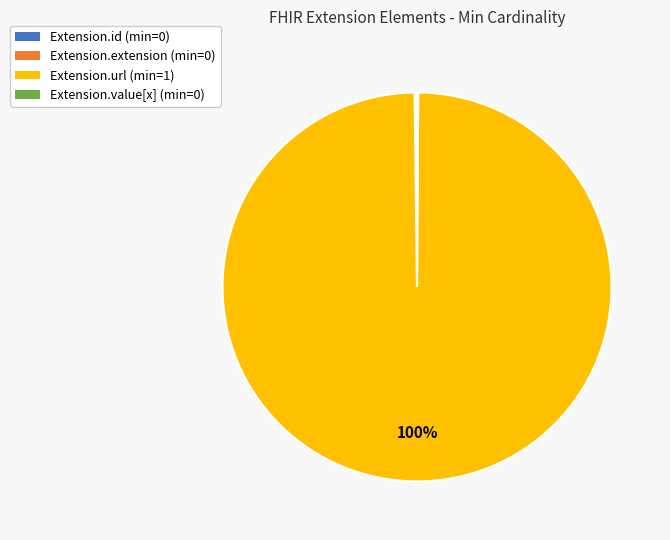

True or false: Extension.url accounts for 100% of the total.

True